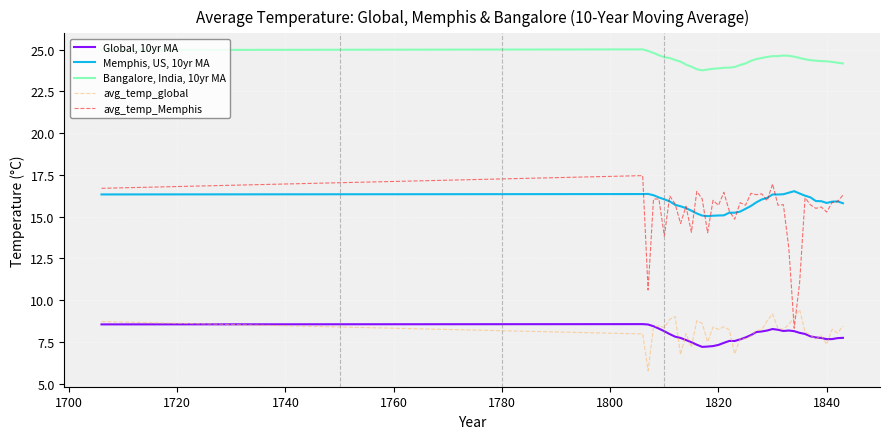

Which series has the largest range (max minus min)?

avg_temp_Memphis